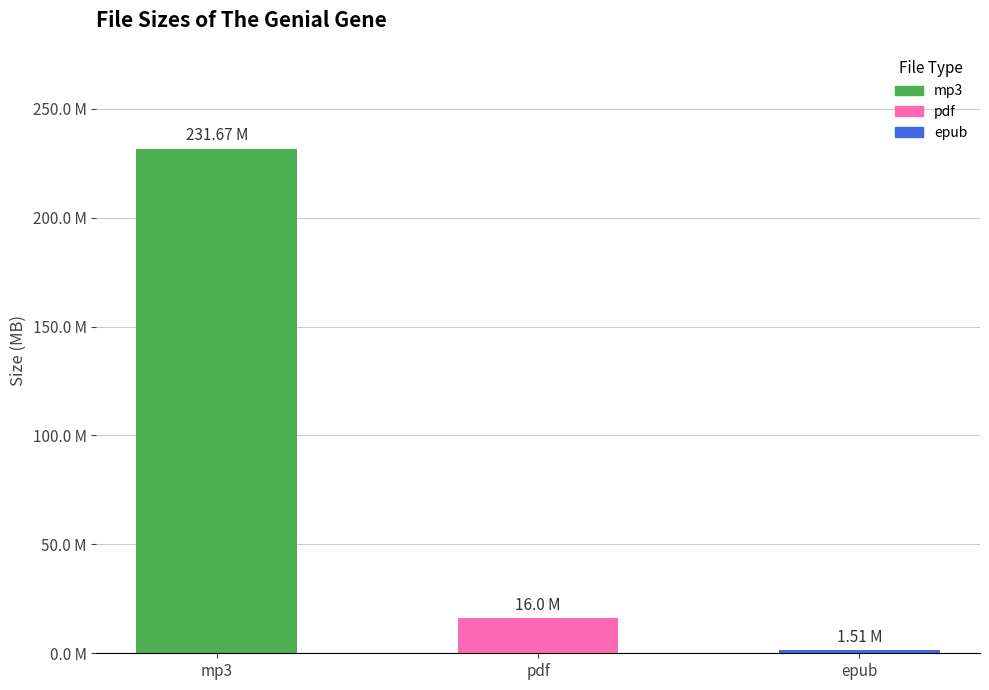

Does the chart contain any negative values?

No